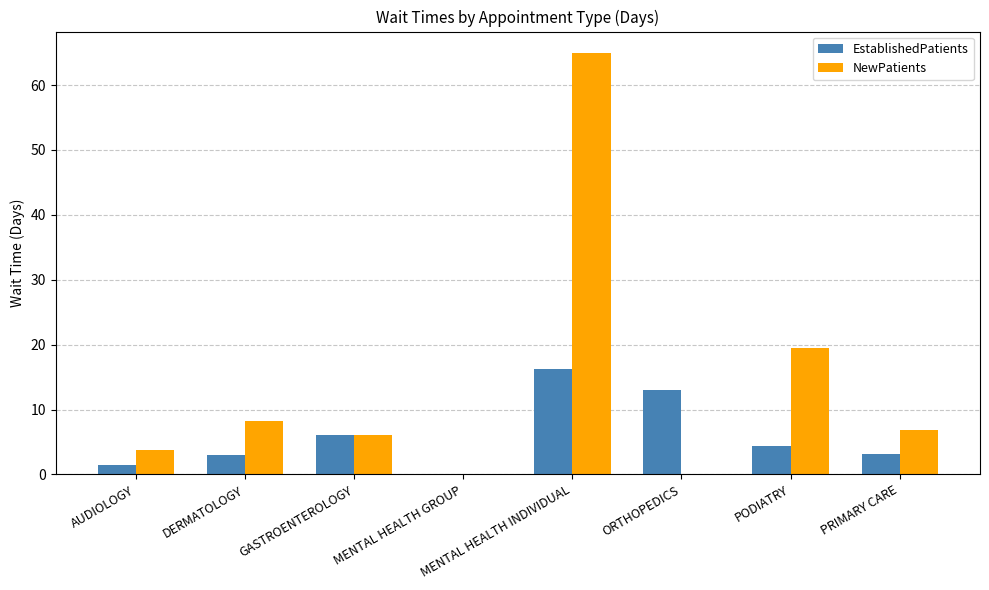

Is it true that NewPatients equals 8.8 at GASTROENTEROLOGY?

False